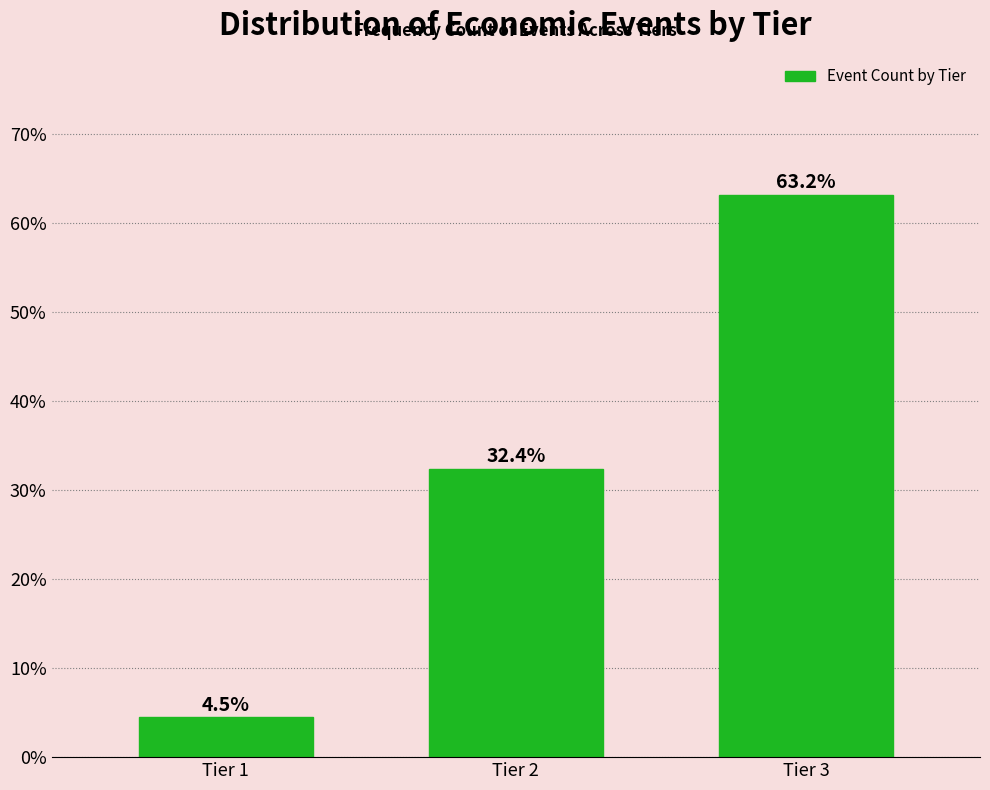

Reading left to right, what are all the values shown in this chart?

Tier 1=4.5	Tier 2=32.4	Tier 3=63.2